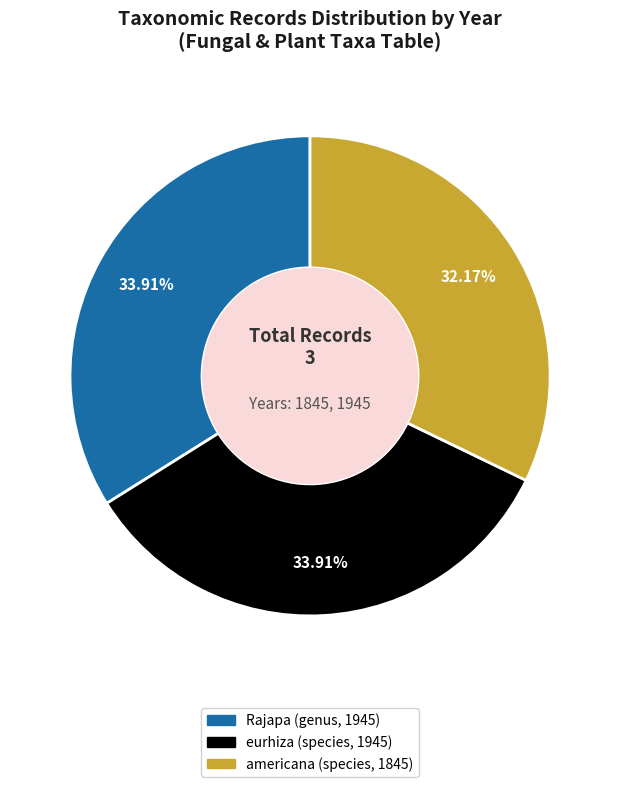

Do eurhiza (species, 1945) and americana (species, 1845) together represent more than half of the pie?

Yes